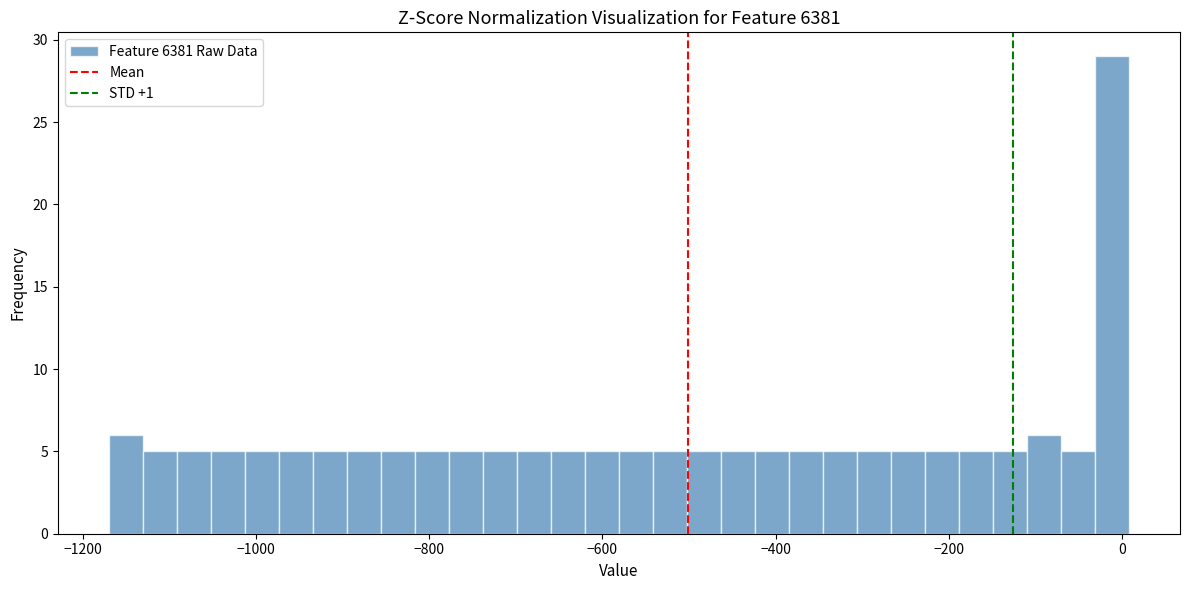

Read against the x-axis, roughly where is the centre of the tallest bar?

-20